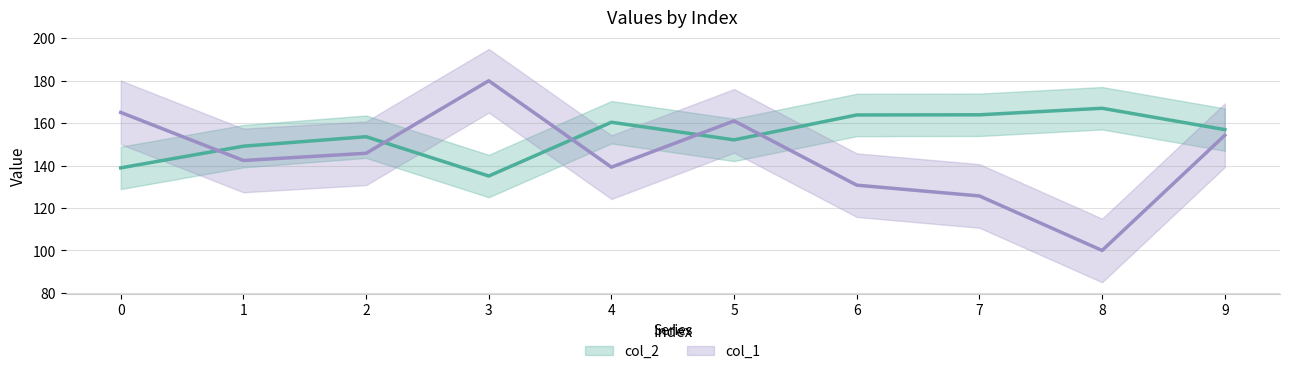

What is the difference between the col_1 values at 5 and 0?

4.0